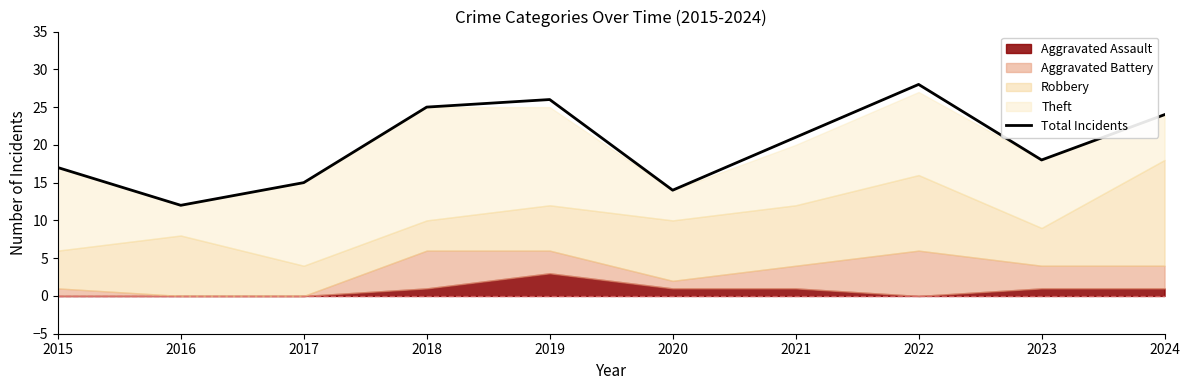

True or false: the data has more than 0 interior local peaks.

True